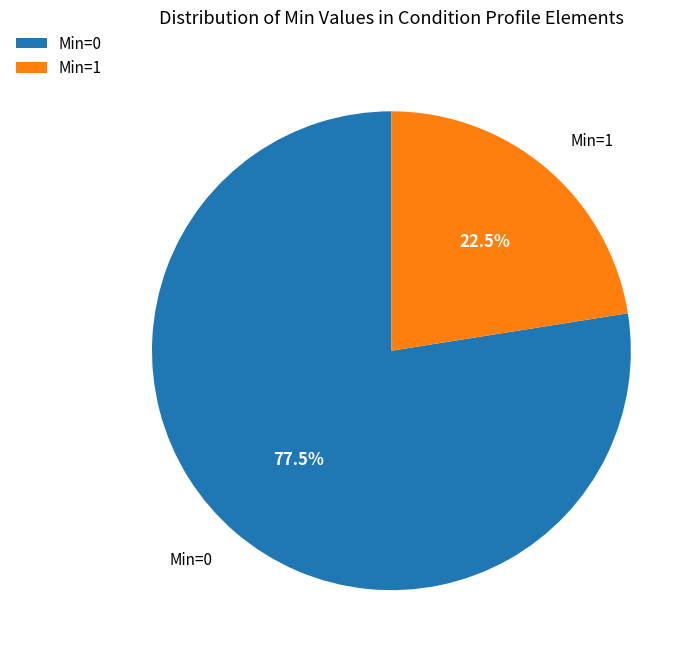

Between Min=1 and Min=0, which is larger?

Min=0